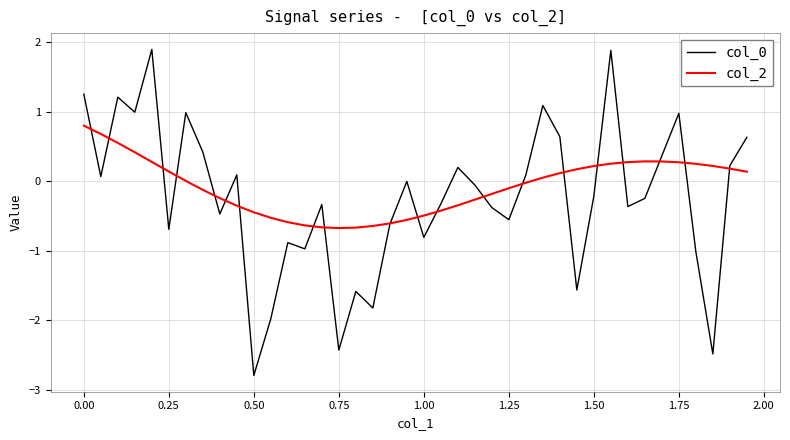

What is the smallest value displayed?

-2.8